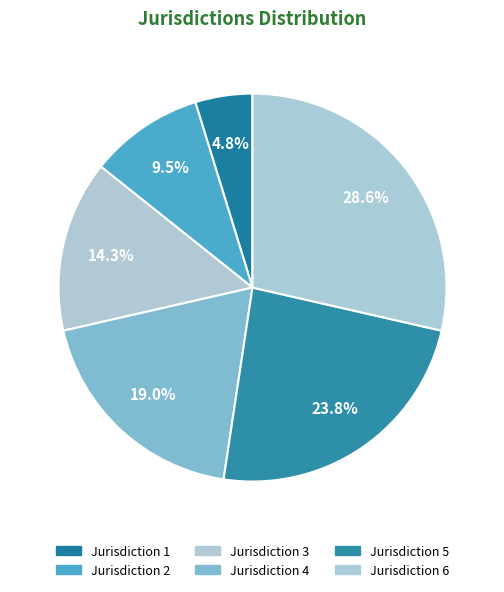

How many slices are in this pie chart?

6